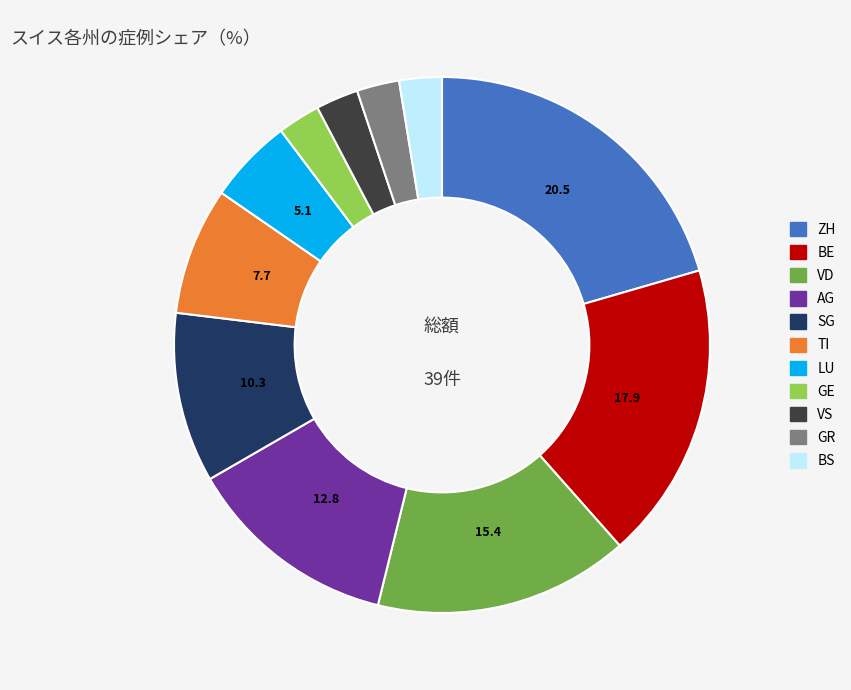

Which slice is the largest?

ZH